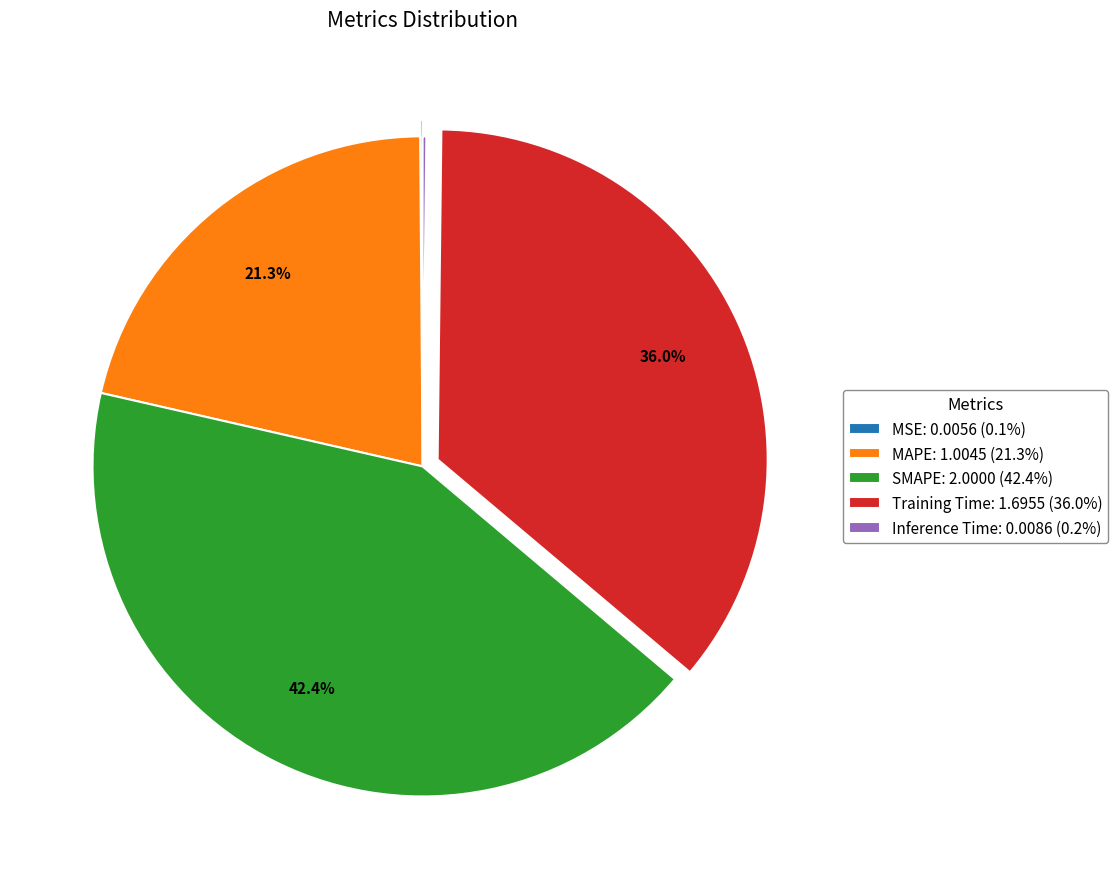

Does any single category account for the majority?

No